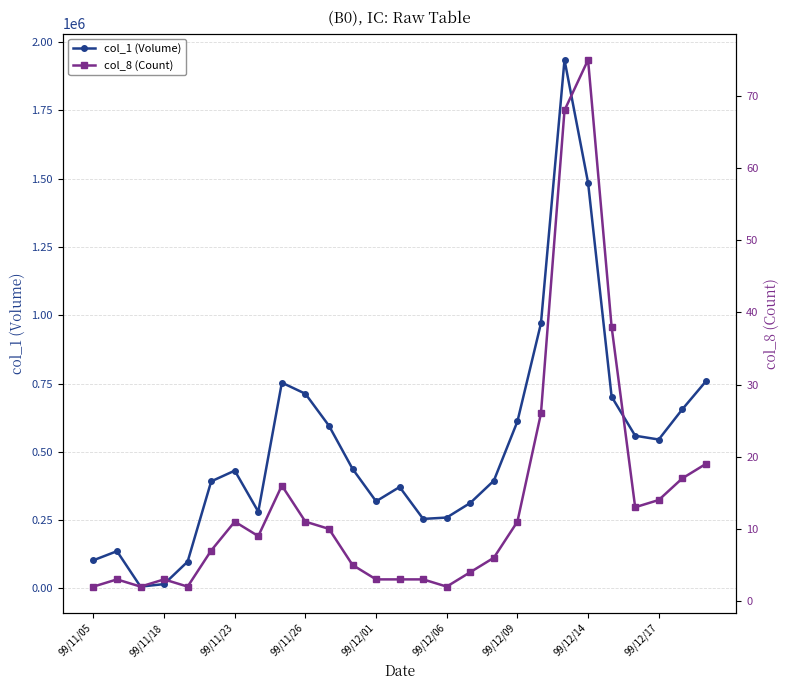

What is the maximum value for col_8 (Count)?

75